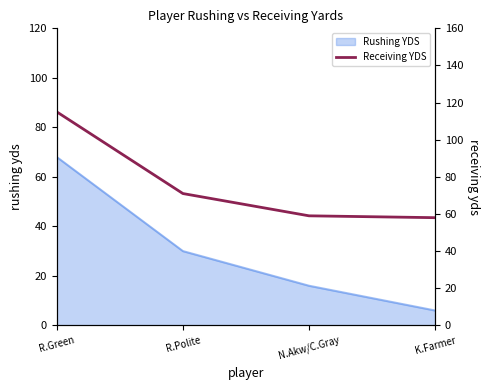

What is the maximum value shown in the chart?

115